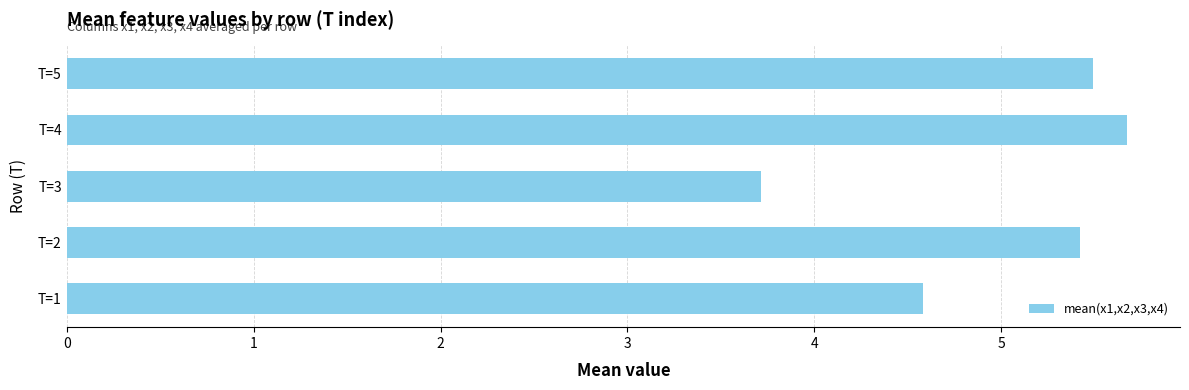

What is the approximate value at T=4?

5.7